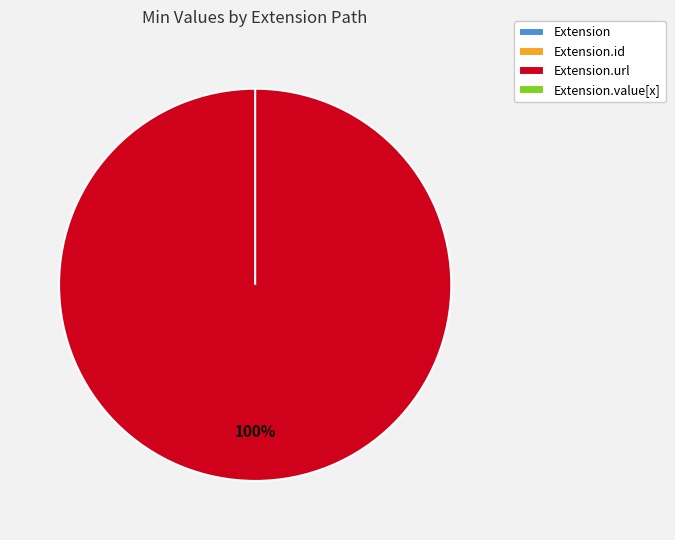

The Extension.url slice represents 86% of the pie. True or false?

False